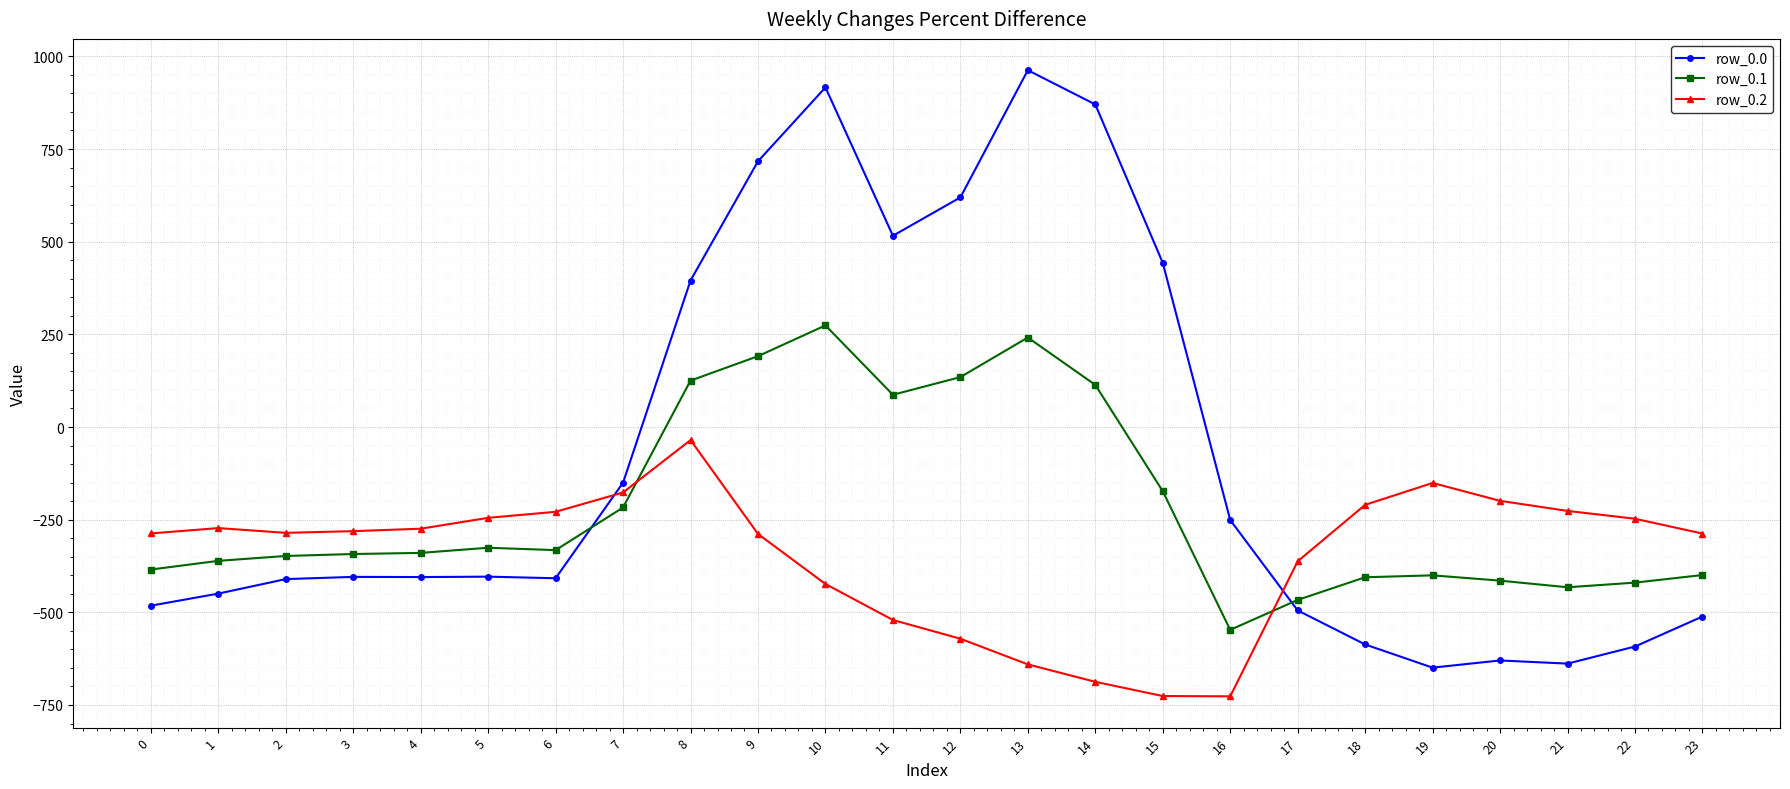

How many lines are shown in the chart?

3